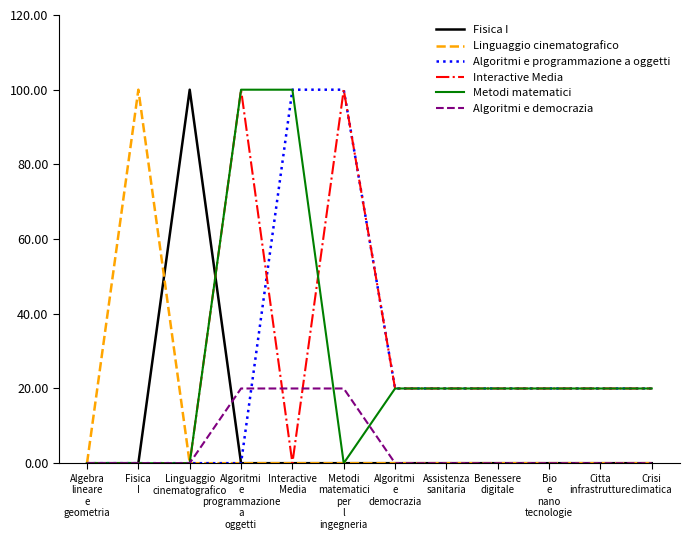

What is the greatest value displayed?

100